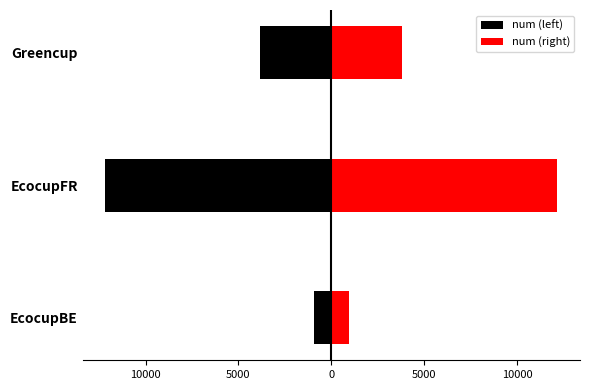

Is the value of num (right) at 10000 greater than the value of num (left) at 15000?

Yes